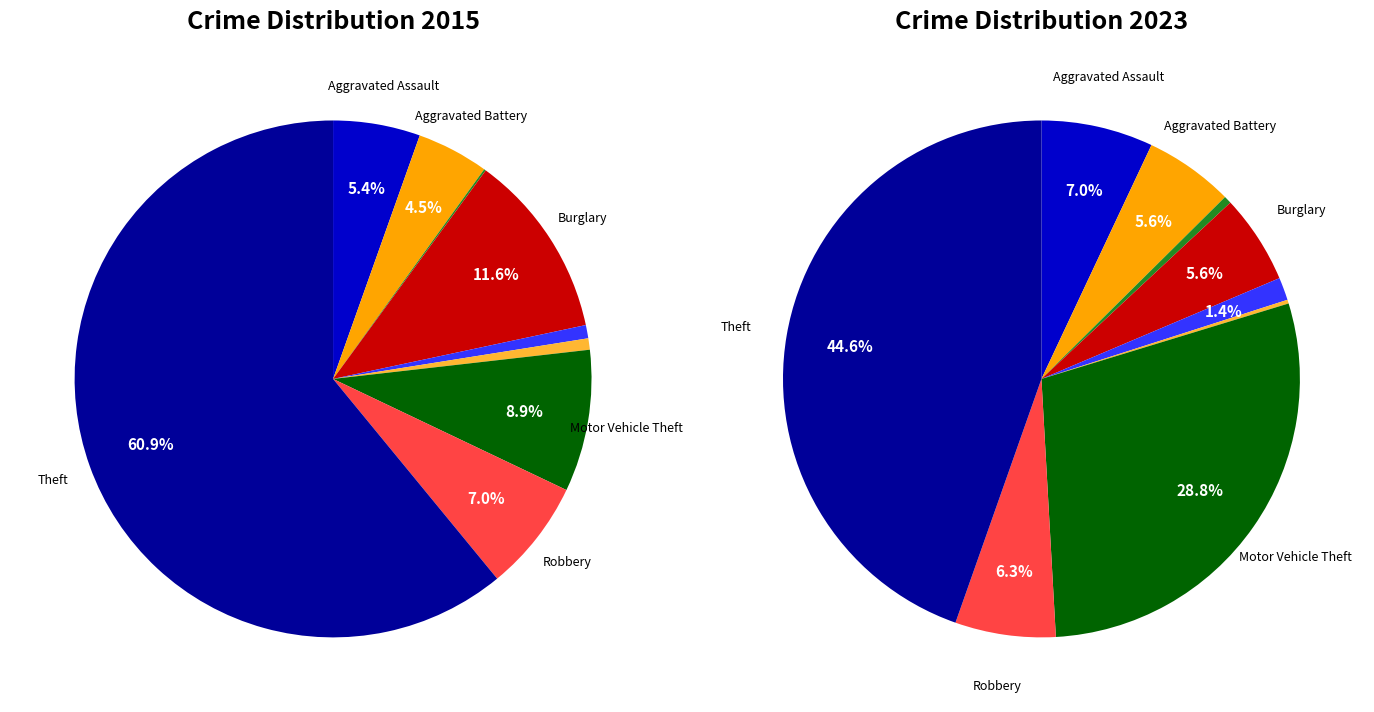

Is it true that 7 is 1% of the pie?

False